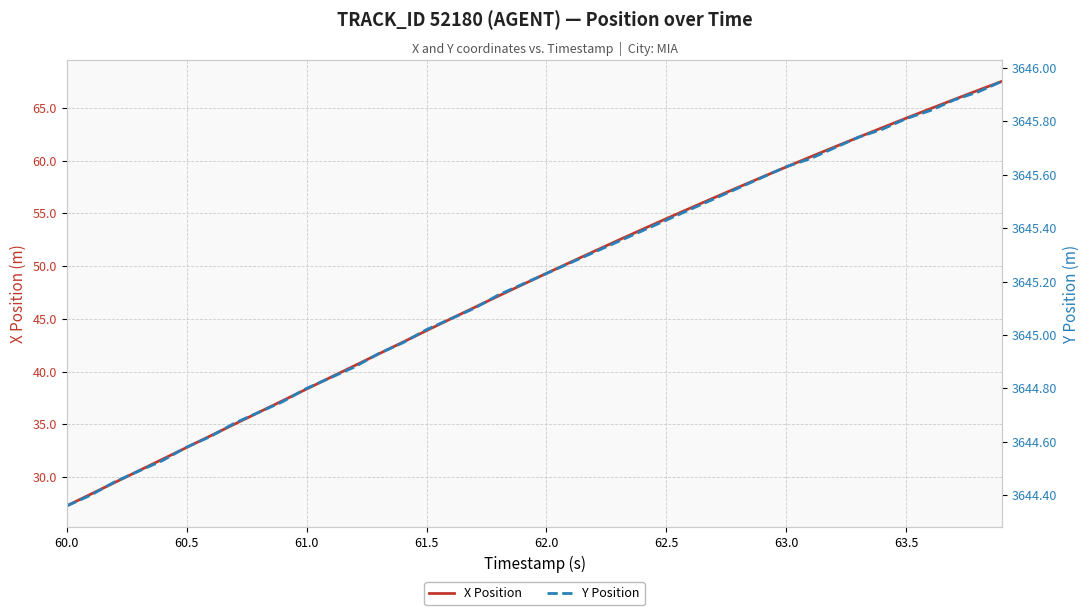

What is the value of the X Position point at the 40th from the left?

67.5